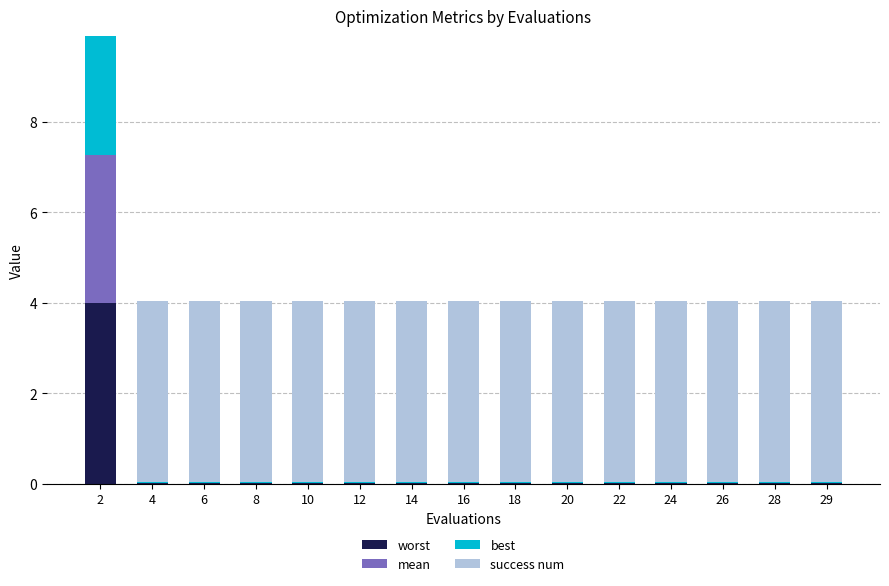

What is the maximum value for worst?

4.0